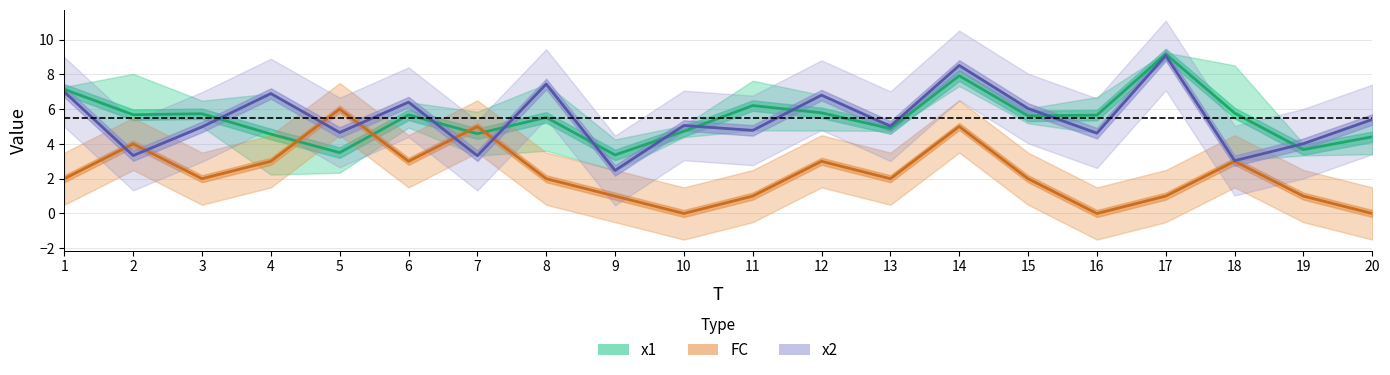

At which category is the sum across all series the highest?

14